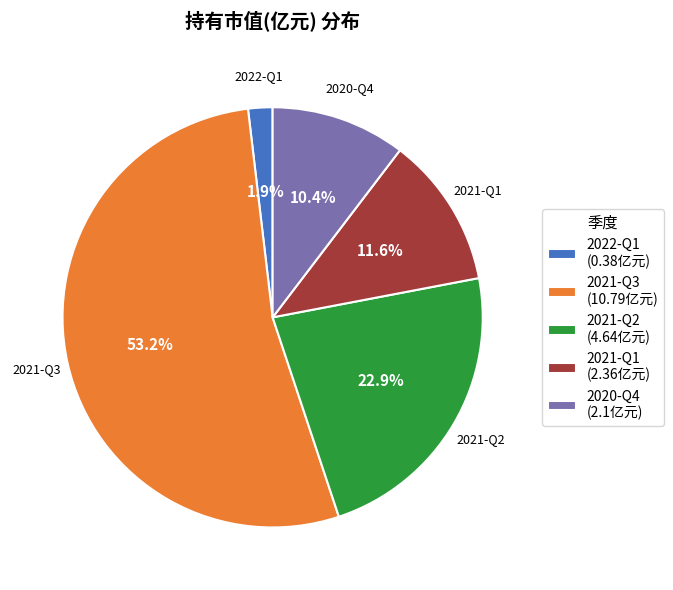

The 2020-Q4 slice represents 10% of the pie. True or false?

True